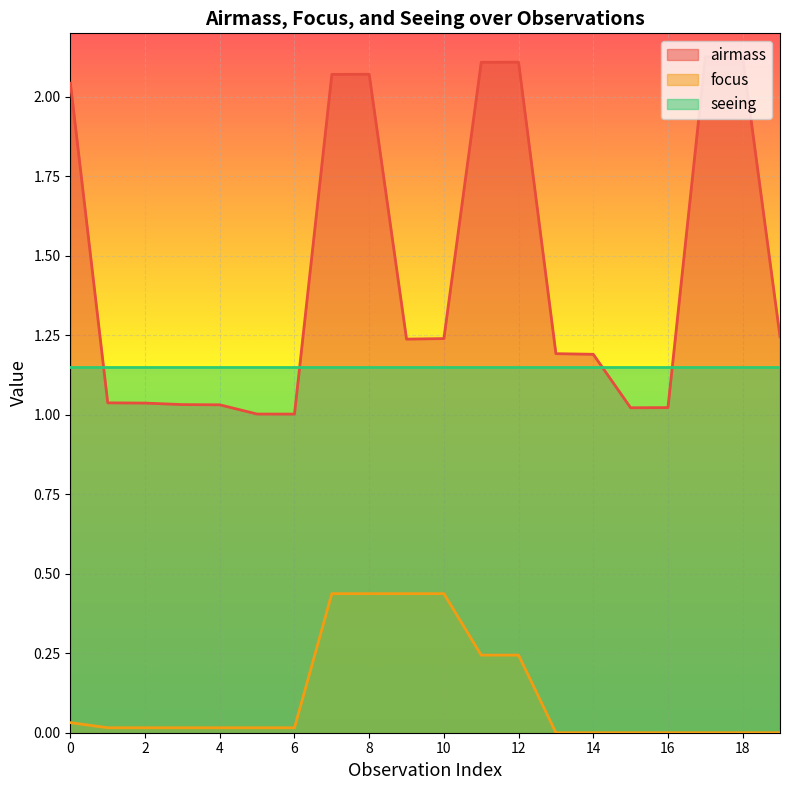

List the labels in order of airmass value, largest first.

18, 17, 12, 11, 8, 7, 0, 19, 10, 9, 13, 14, 1, 2, 3, 4, 16, 15, 5, 6